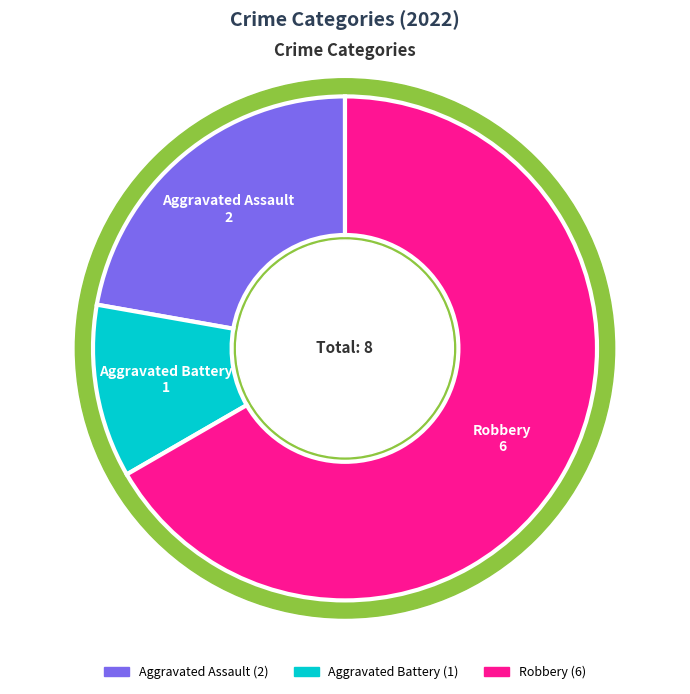

Which has a higher value, Aggravated Assault or Robbery?

Robbery